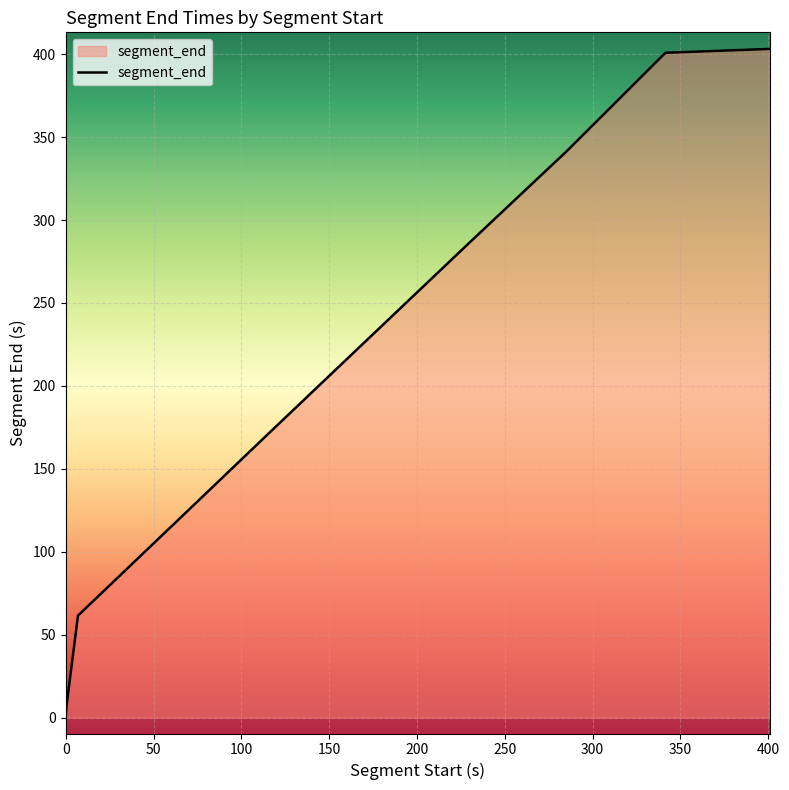

What is the maximum value shown in the chart?

403.2